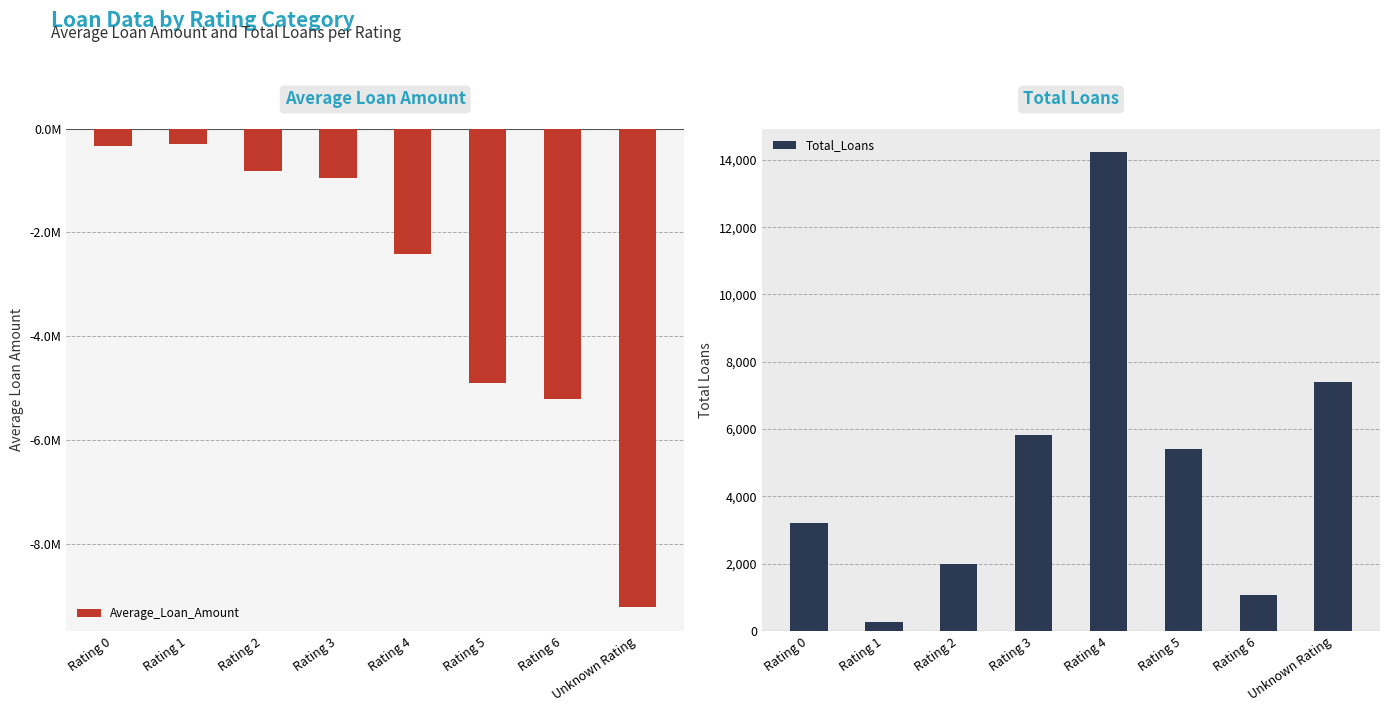

Rank the series by their average value, from highest to lowest.

Total_Loans, Average_Loan_Amount